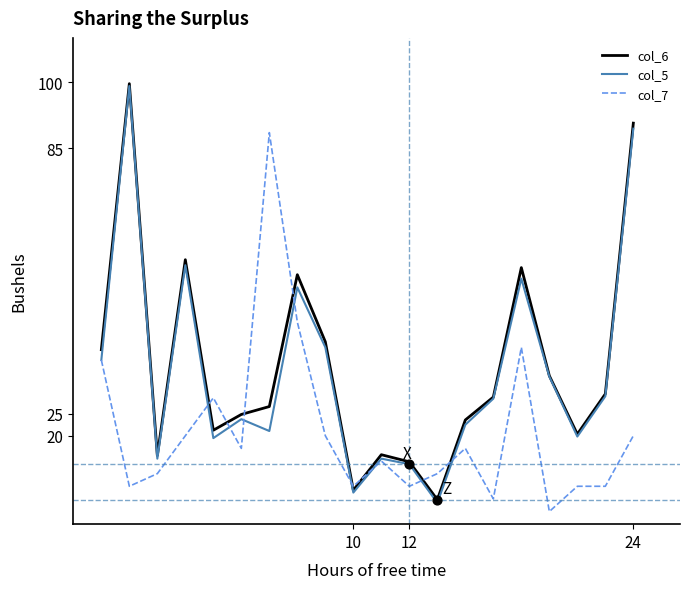

Which series has the largest total across all categories?

col_6